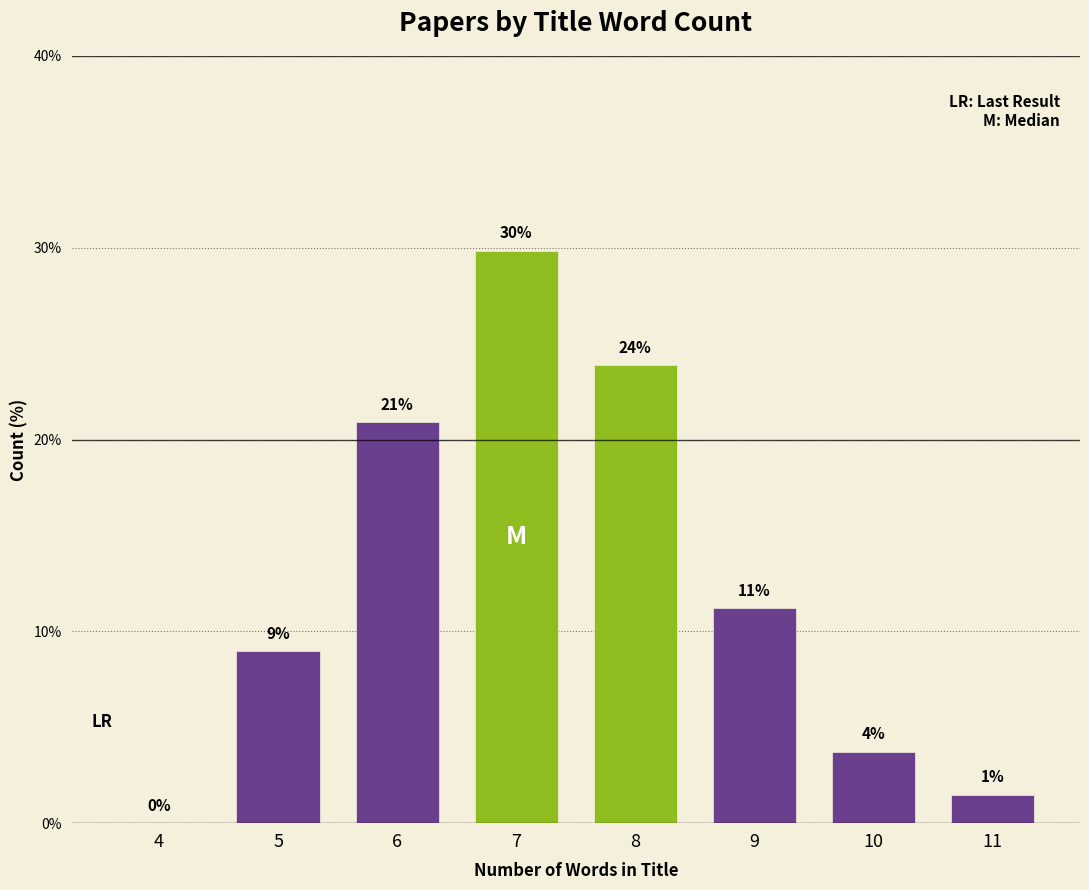

What is the ratio of the value at 5 to the value at 8?

0.4